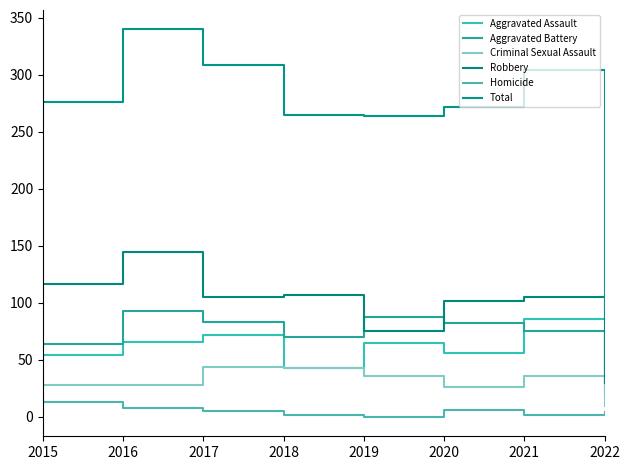

True or false: Total and Homicide intersect in this chart.

False